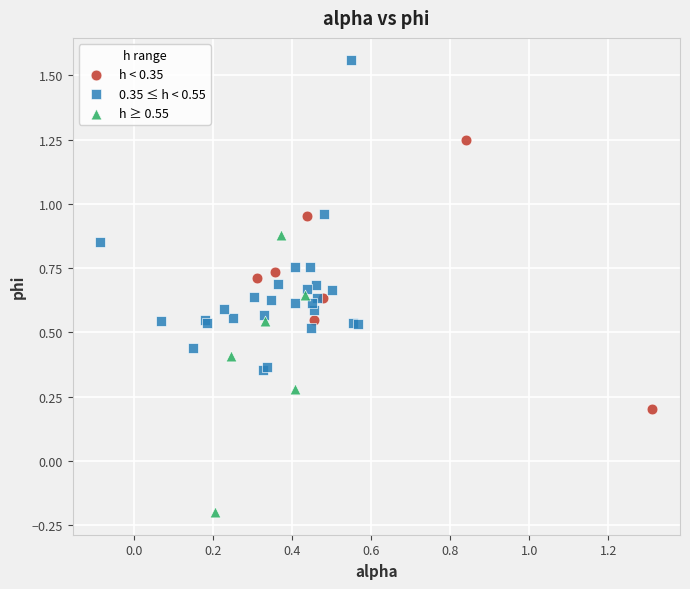

Which series has the largest Y range (max minus min)?

0.35 ≤ h < 0.55